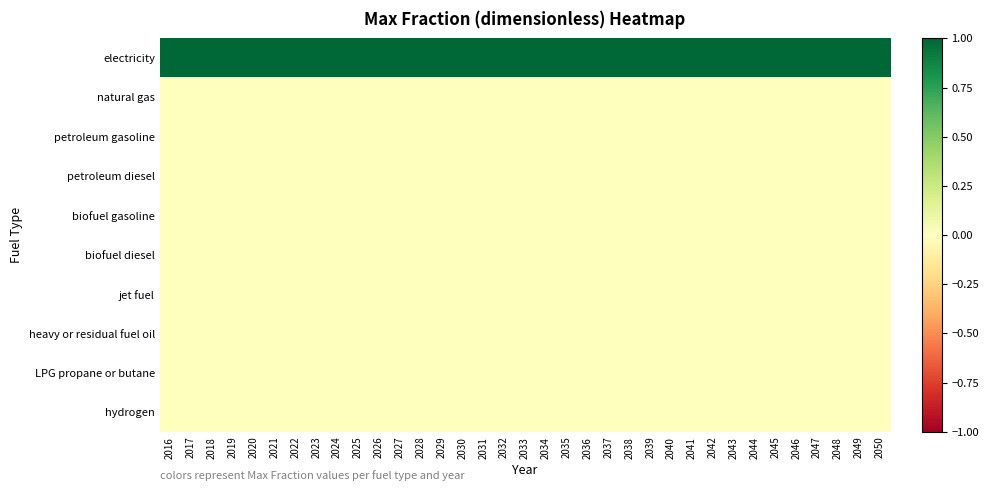

Between 2023 and 2050, which series saw the biggest shift?

electricity